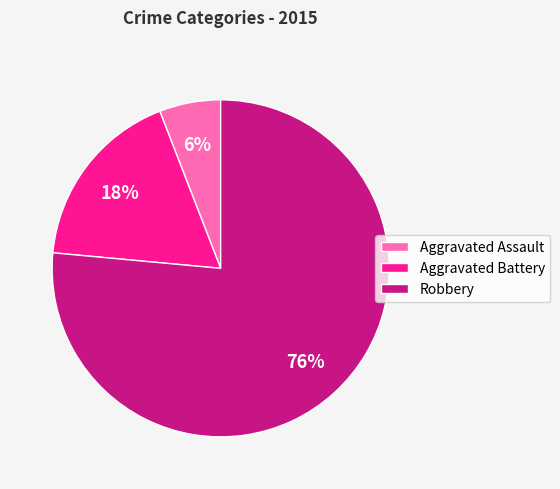

Which has a higher value, Aggravated Battery or Robbery?

Robbery